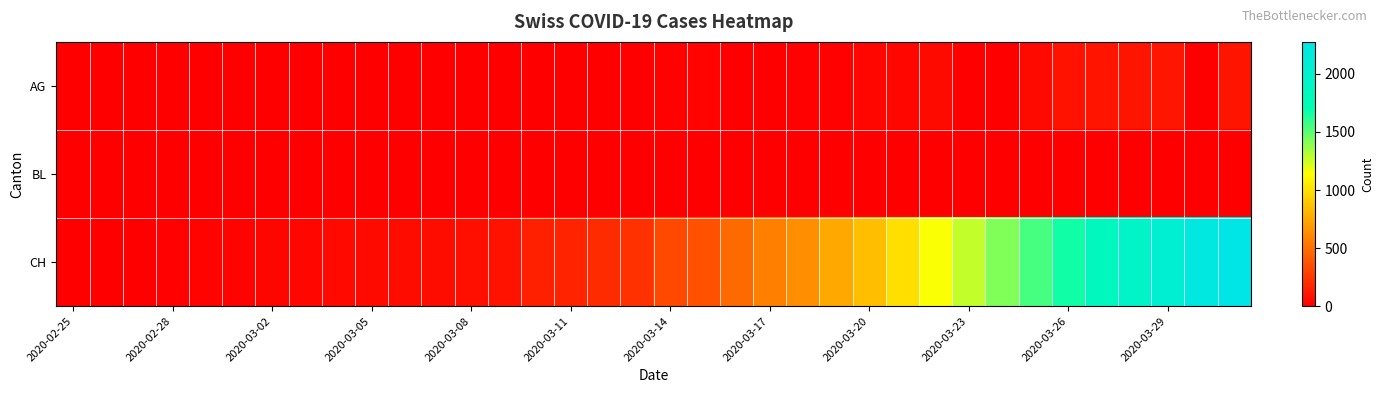

Which series has the largest range (max minus min)?

CH